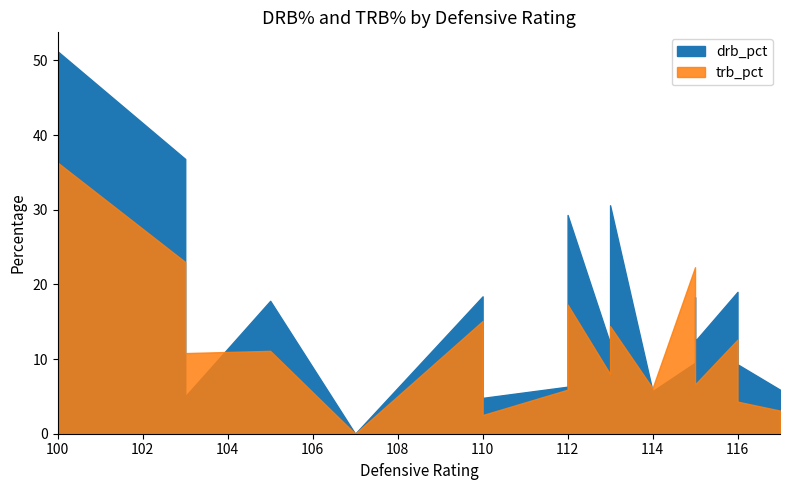

What is the average value of the trb_pct series?

11.3